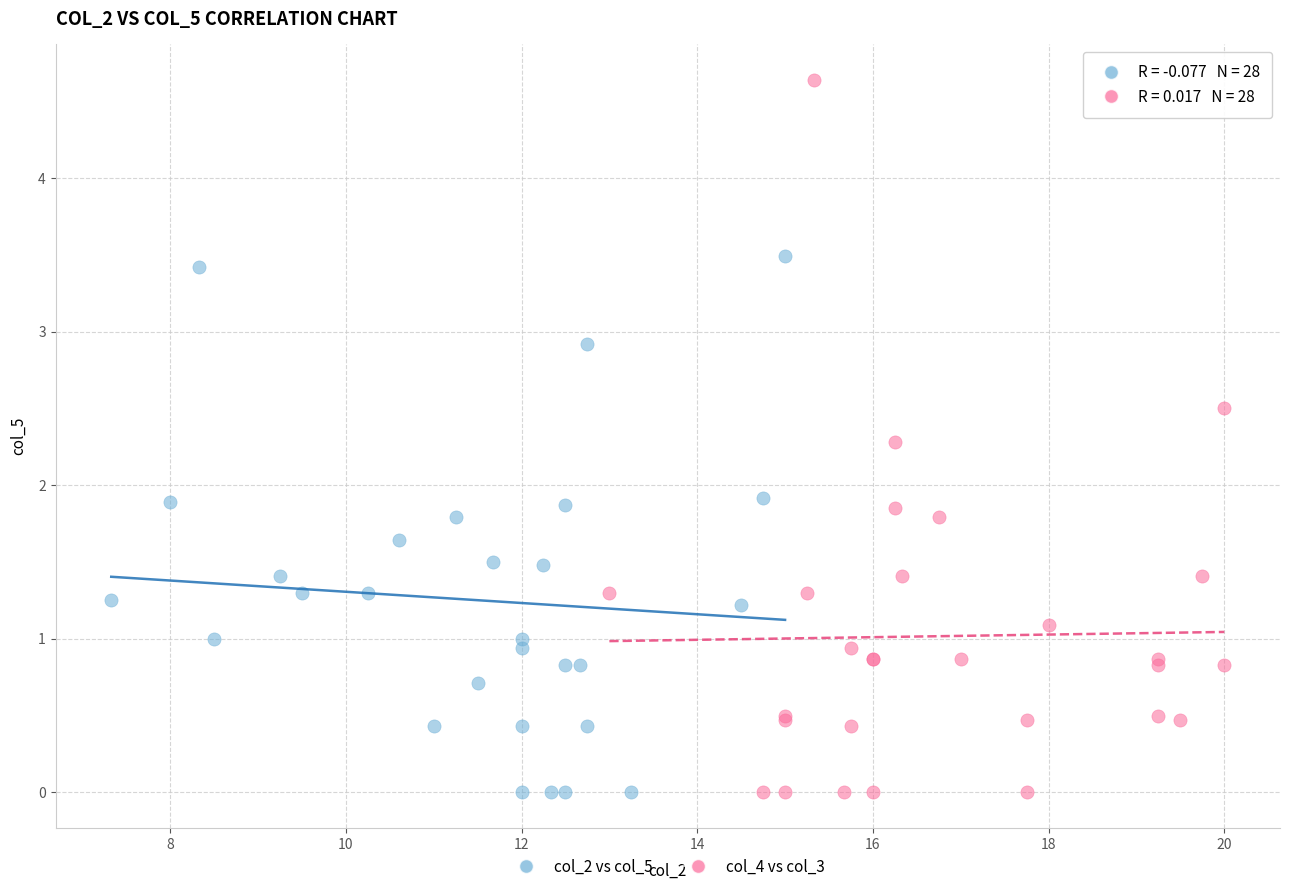

Which series reaches the maximum Y coordinate?

col_4 vs col_3